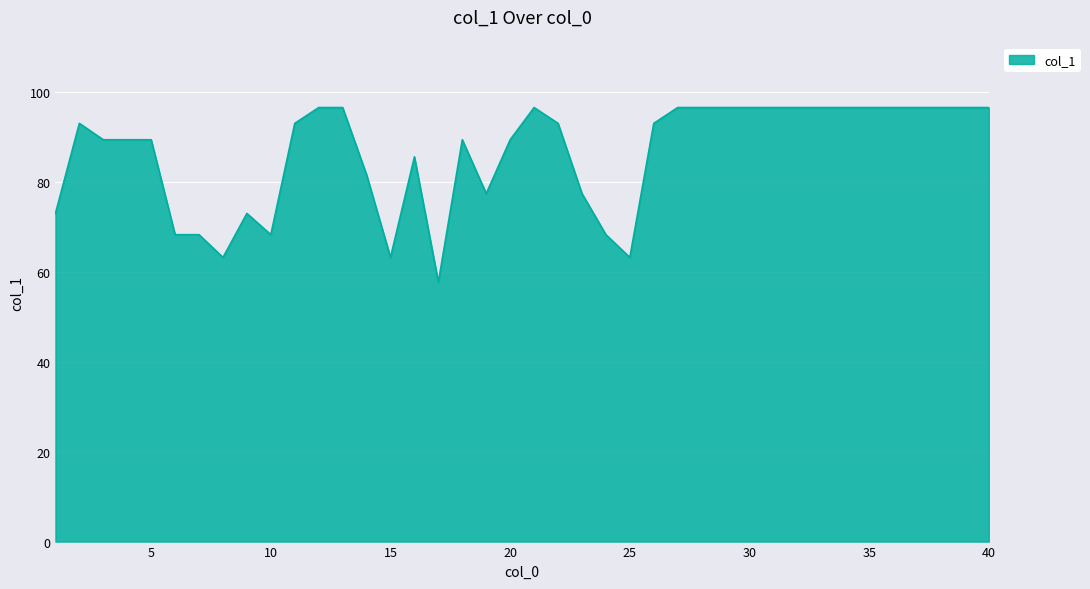

What is the average value?

86.3